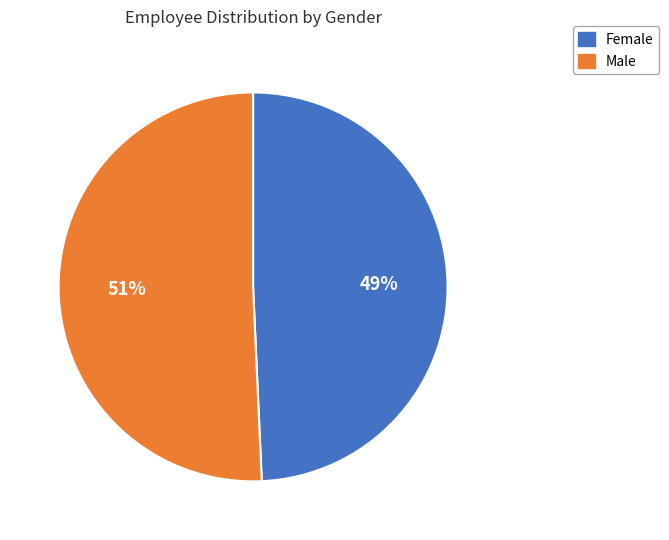

To the nearest percent, what is the average slice percentage?

50%